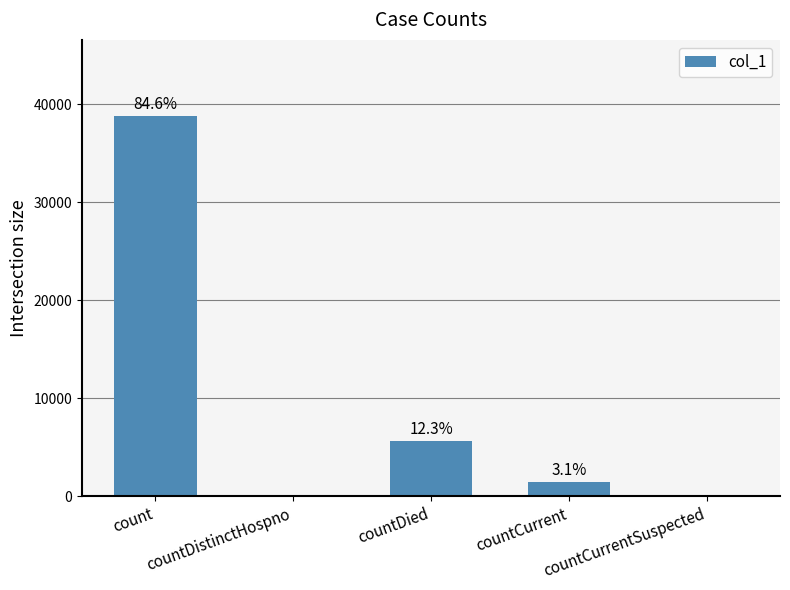

Rank the categories by value from highest to lowest.

count, countDied, countCurrent, countDistinctHospno, countCurrentSuspected